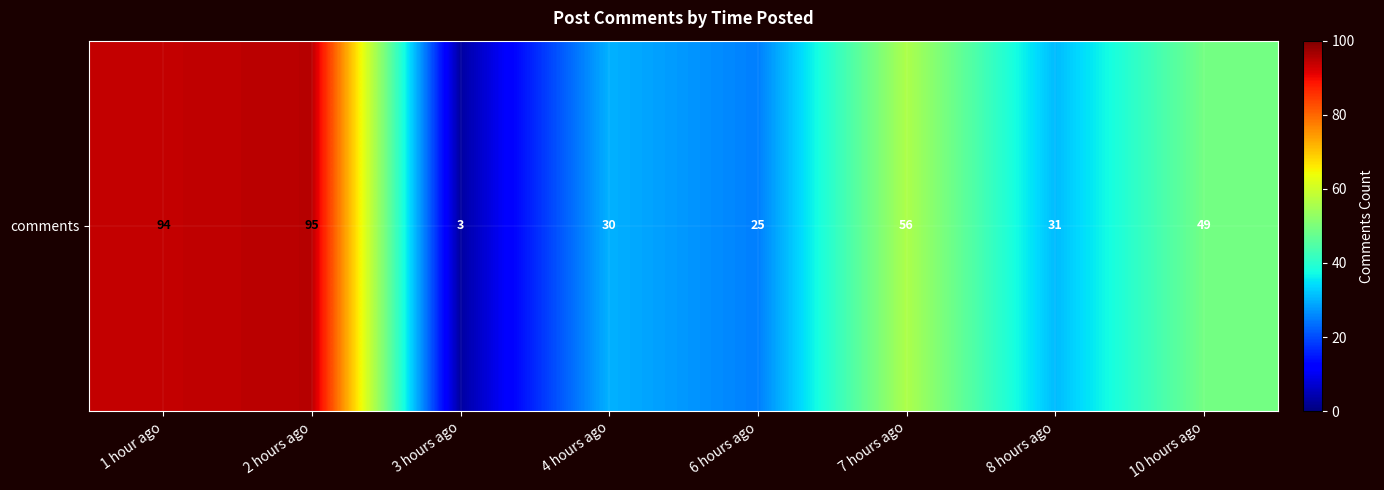

At which category does the chart reach its minimum across all series?

3 hours ago